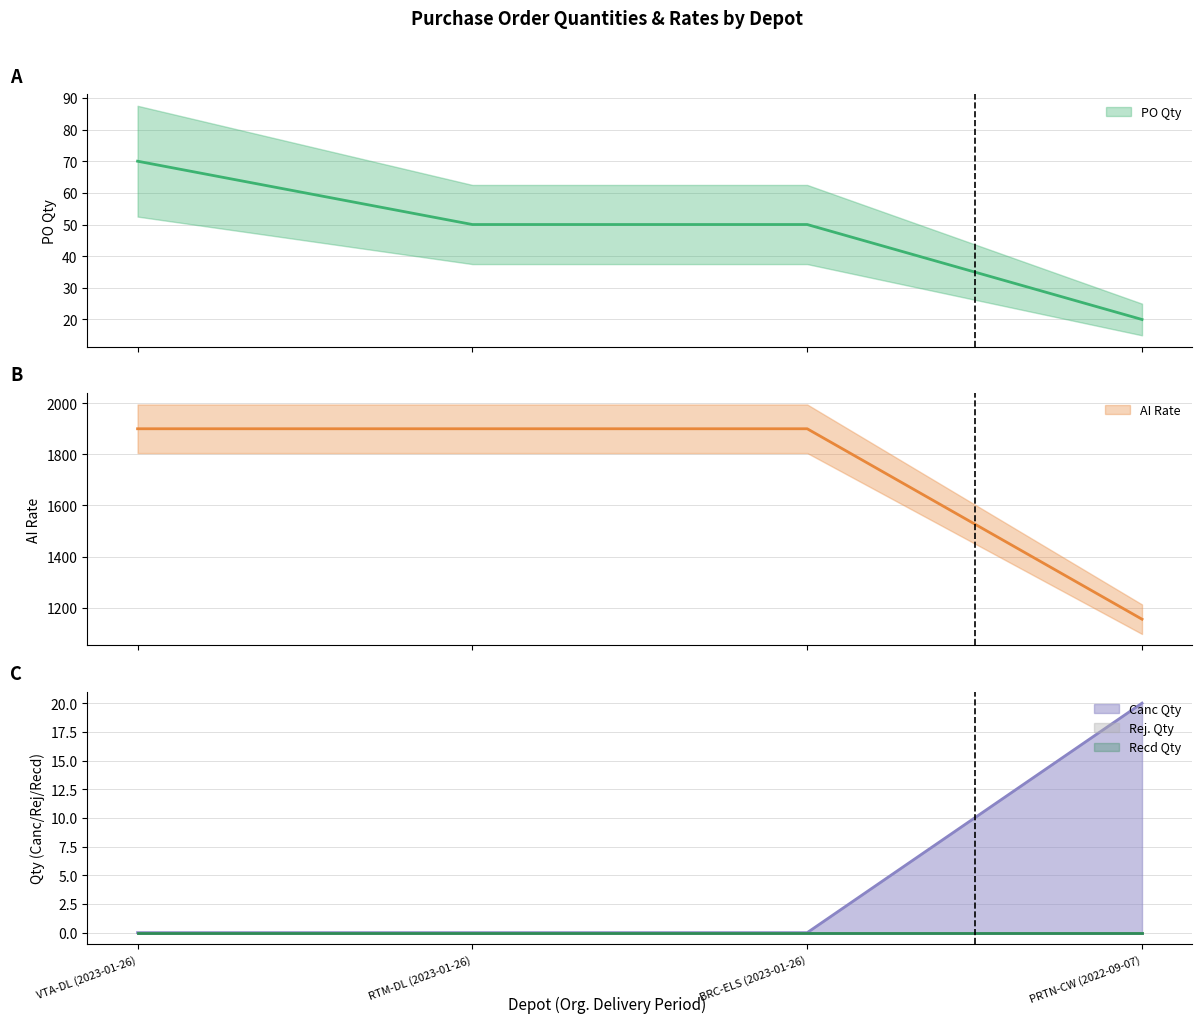

True or false: PO Qty has a value of 27.8 at PRTN-CW (2022-09-07).

False